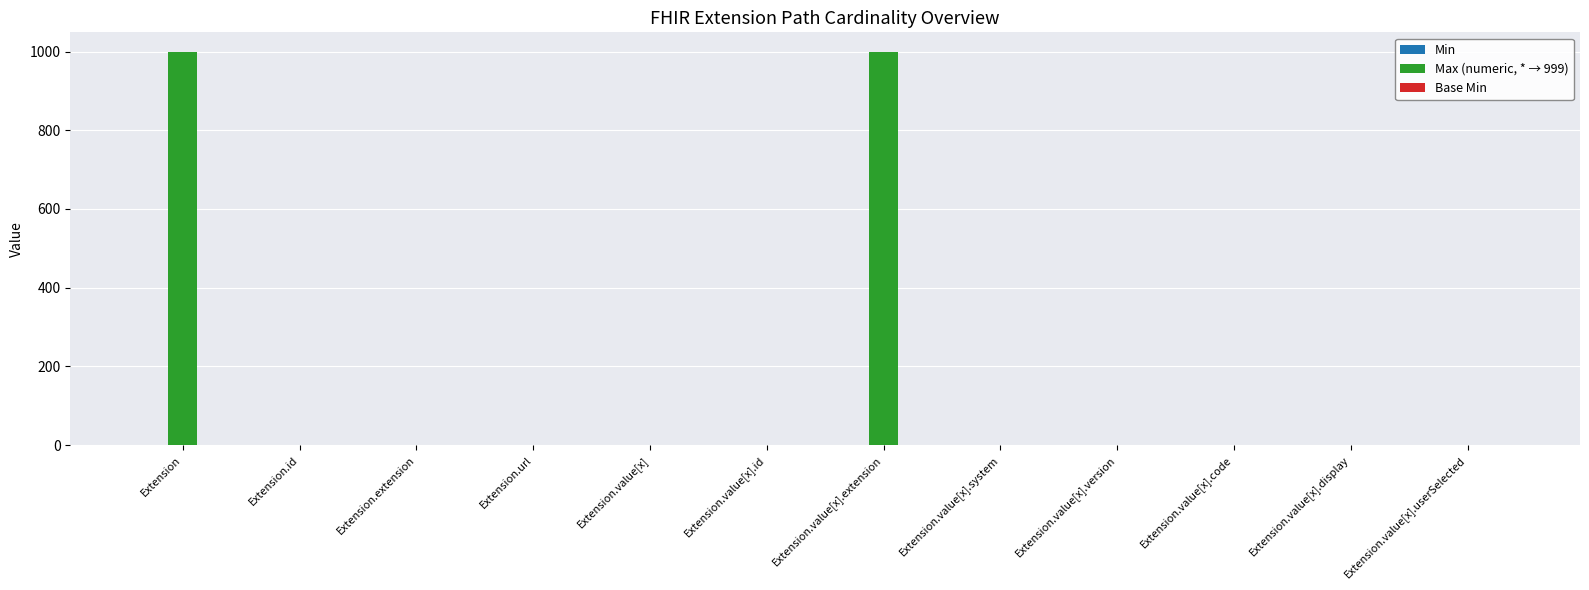

Which series has the largest total across all categories?

Max (numeric, * → 999)